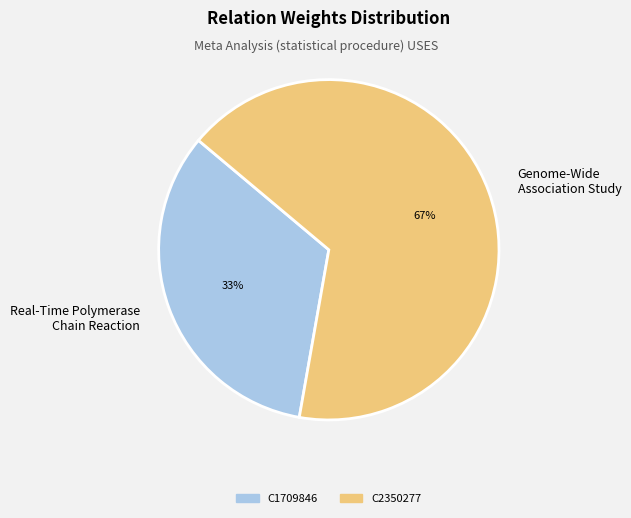

What is the ratio of the value at Genome-Wide Association Study to the value at Real-Time Polymerase Chain Reaction?

2.0